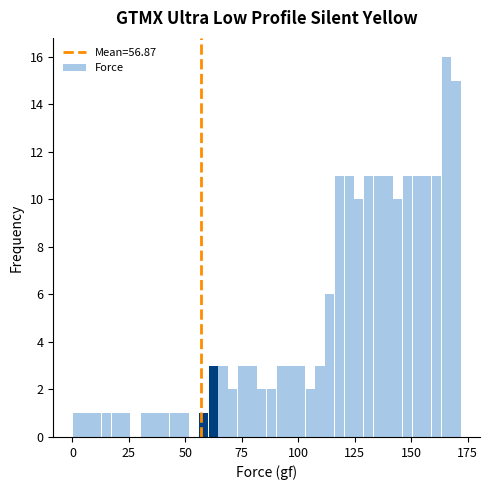

Read against the x-axis, roughly where is the centre of the tallest bar?

165